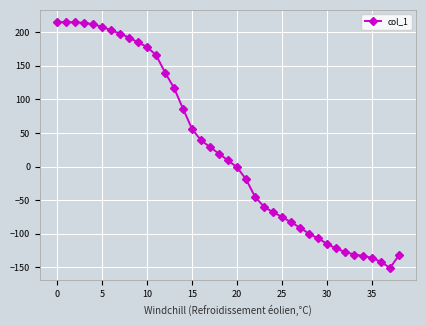

What is the difference between the second highest and minimum values?

366